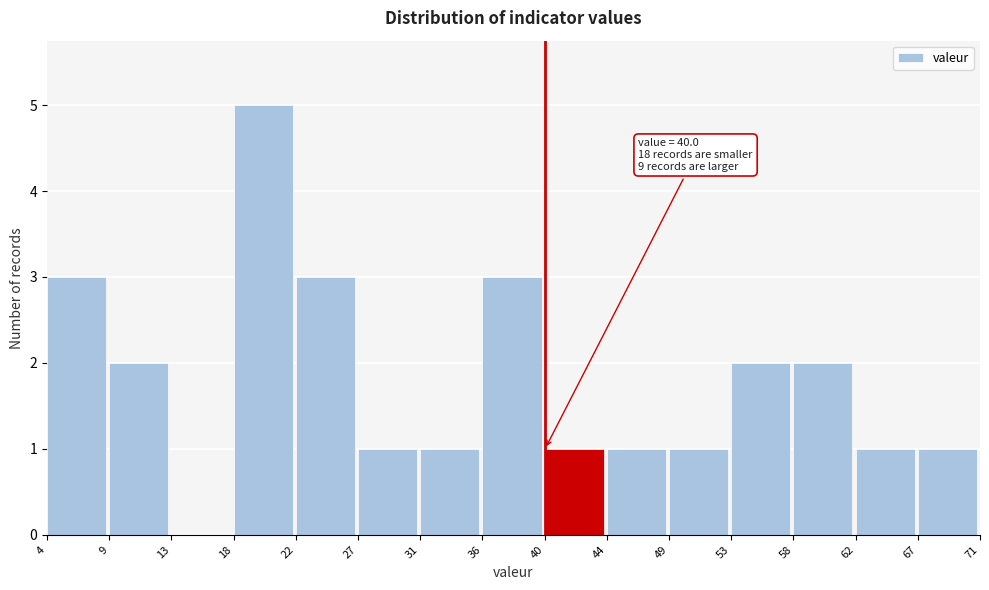

Which range on the x-axis has the tallest bar?

18 to 22